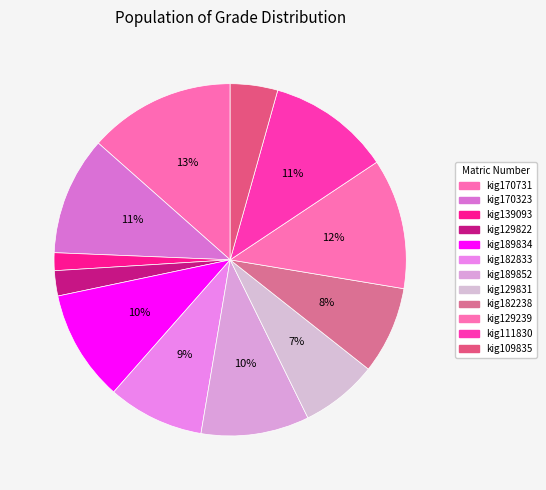

How many segments does this pie chart have?

12